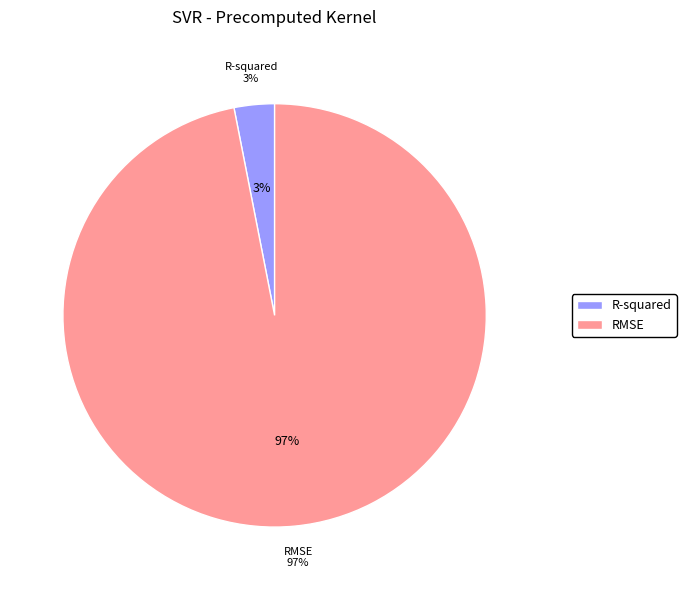

Which category has the smallest portion of the pie?

R-squared